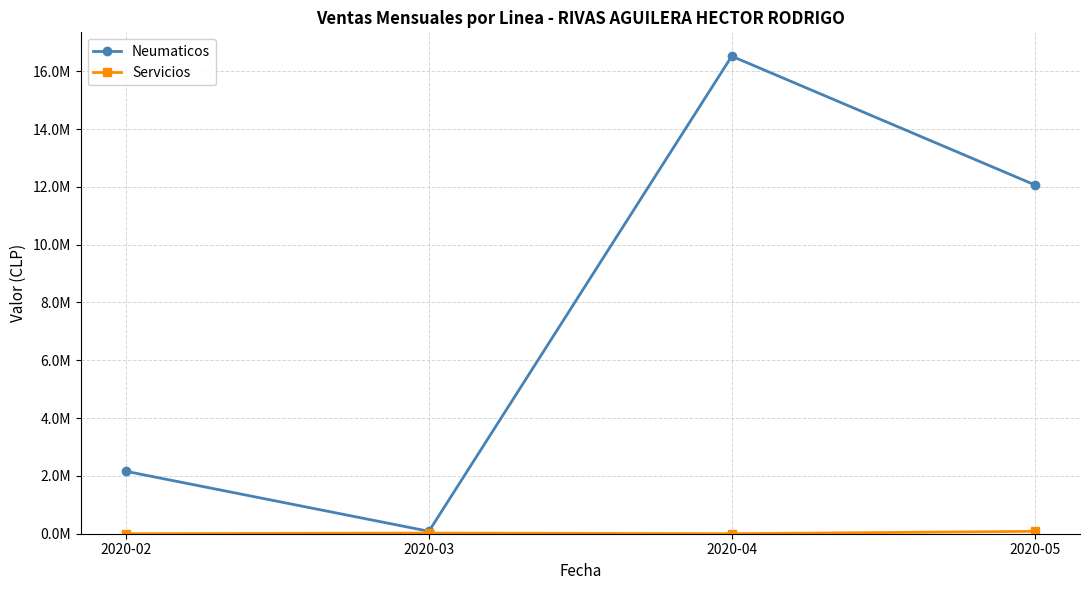

Is this an area chart (filled region under the line)?

No